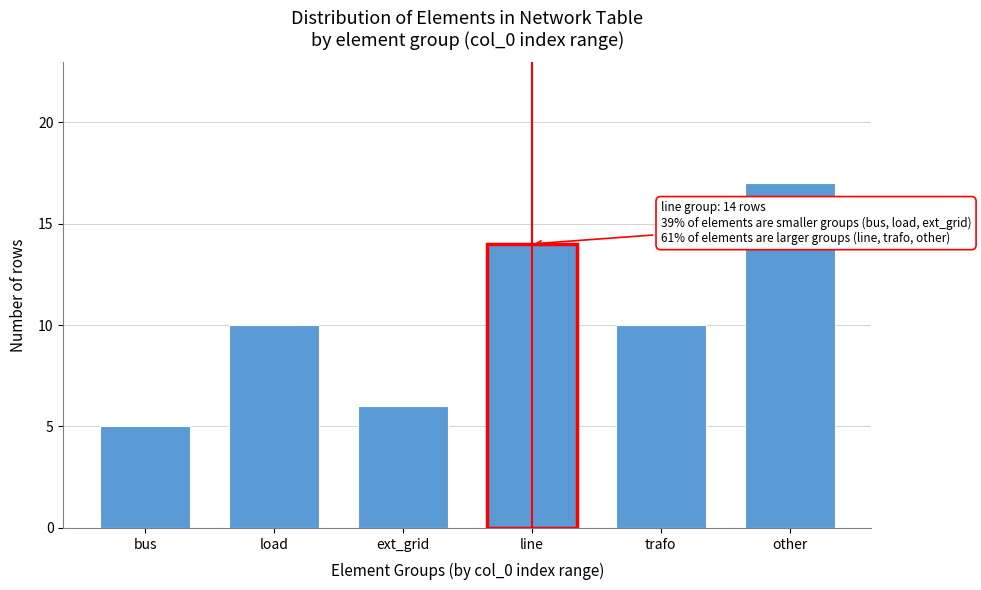

Reading left to right, what are all the values shown in this chart?

5	10	6	14	10	17